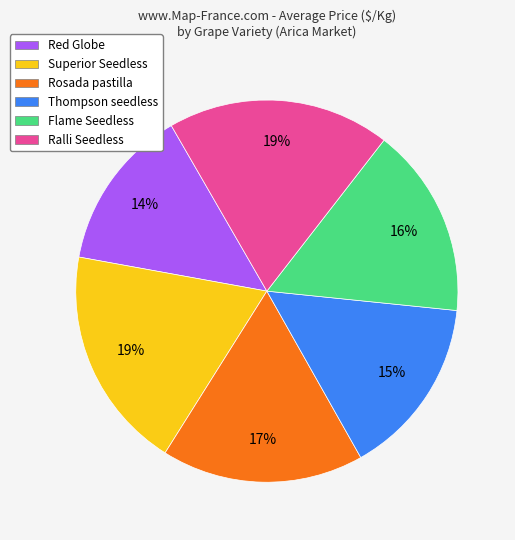

What percentage is the Flame Seedless slice, to the nearest percent?

16%